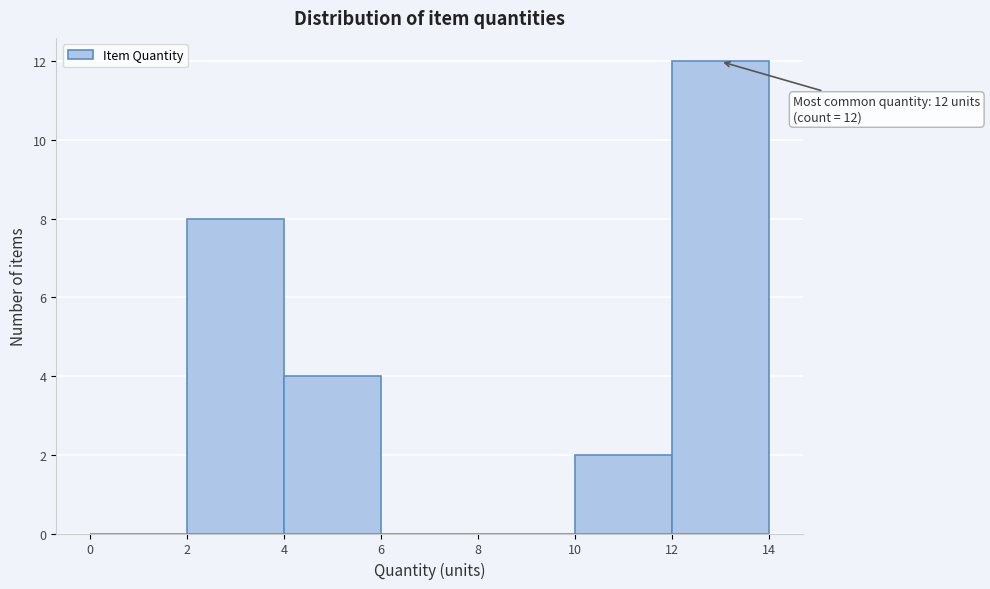

Over which range of the x-axis is the bar tallest?

12 to 14